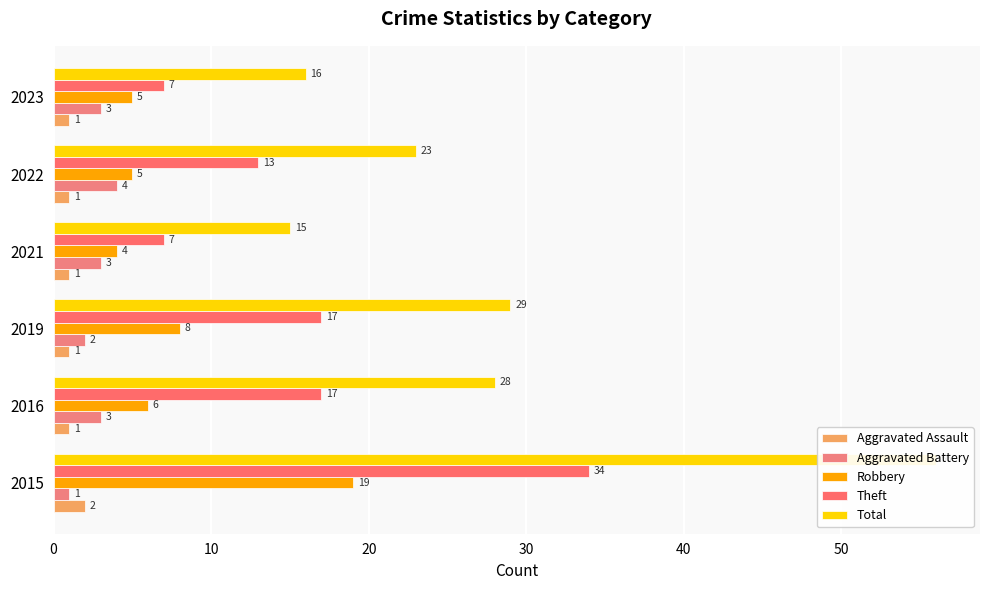

At 2021, list the series in order from smallest to largest.

Aggravated Assault, Aggravated Battery, Robbery, Theft, Total